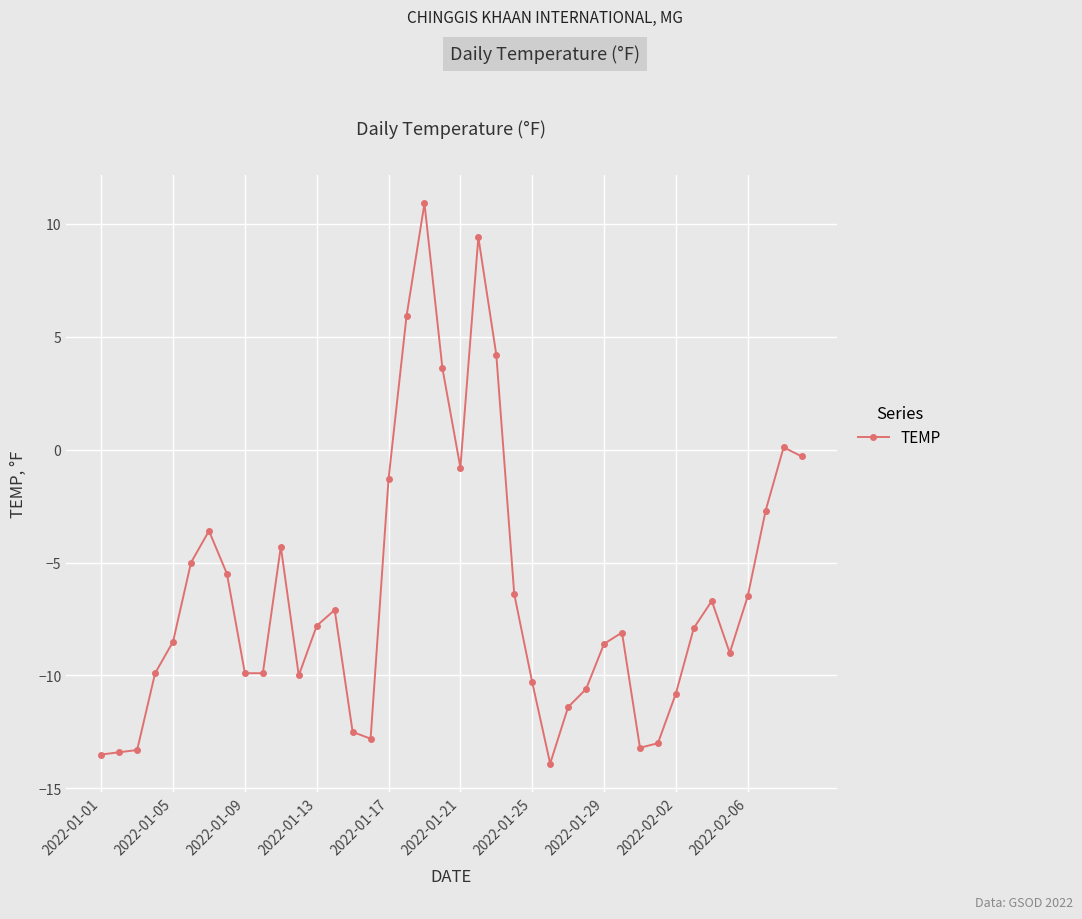

What is the value of the 9th point from the left?

-9.9